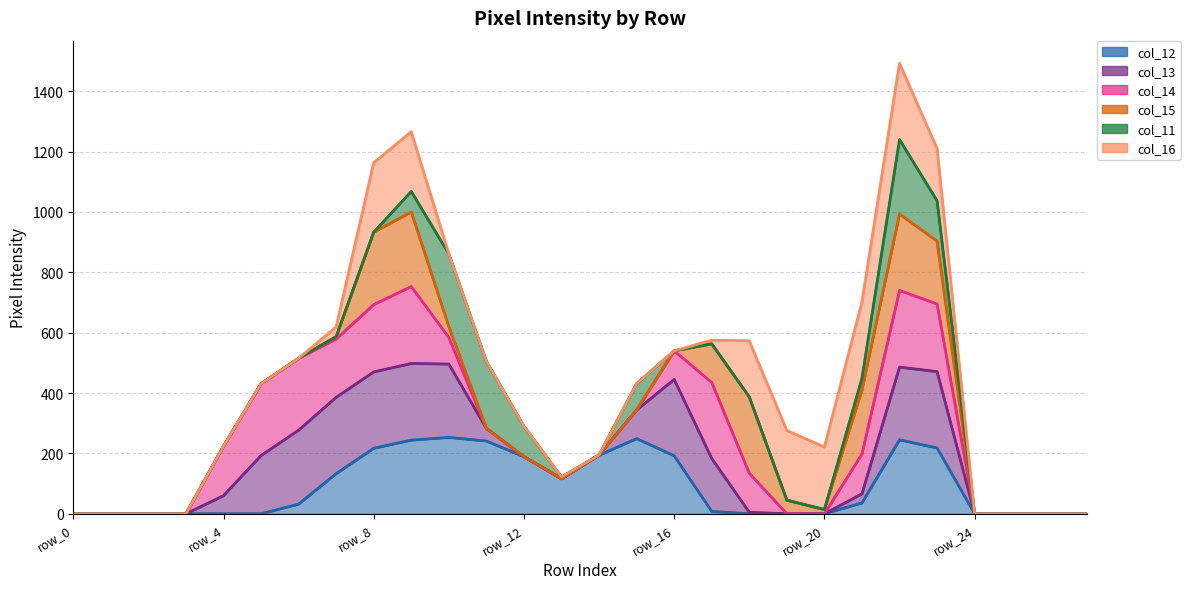

Between 11 and 15, which series saw the biggest shift?

col_11 (line)